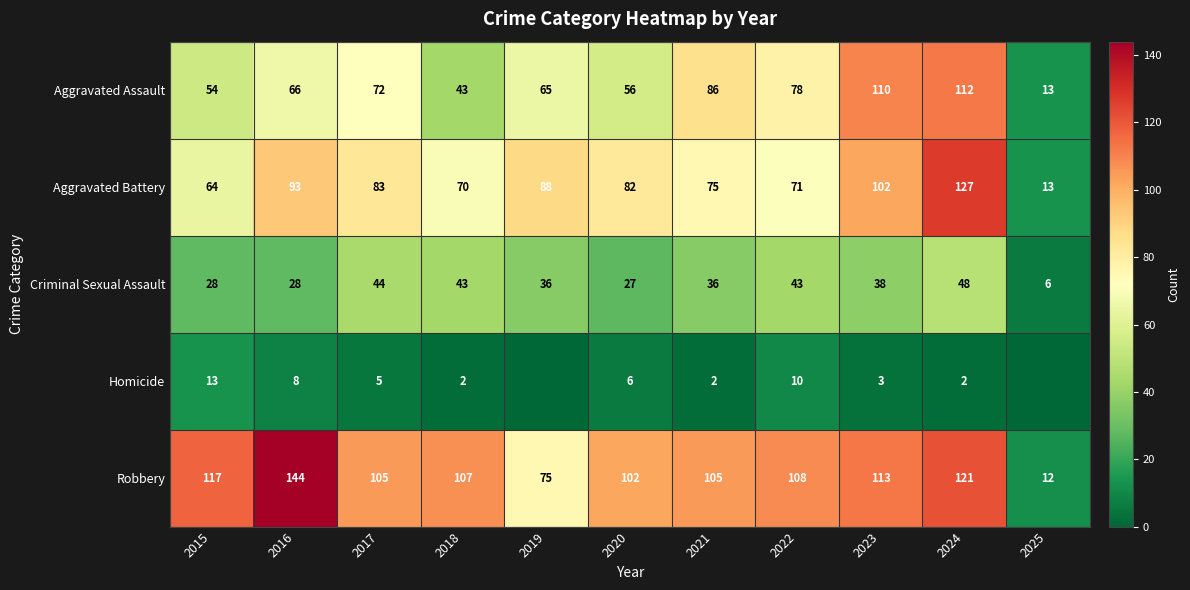

Rank the series at 2024 from highest to lowest value.

Aggravated Battery, Robbery, Aggravated Assault, Criminal Sexual Assault, Homicide